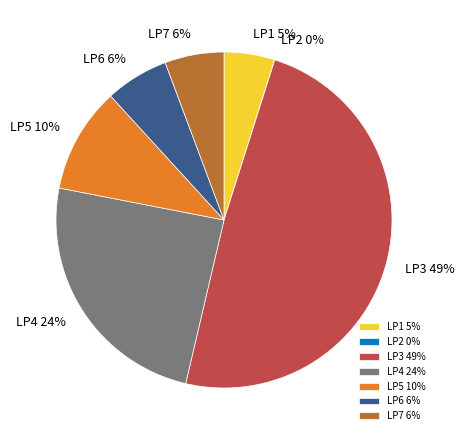

Is the sum of LP4 and LP3 greater than half?

Yes